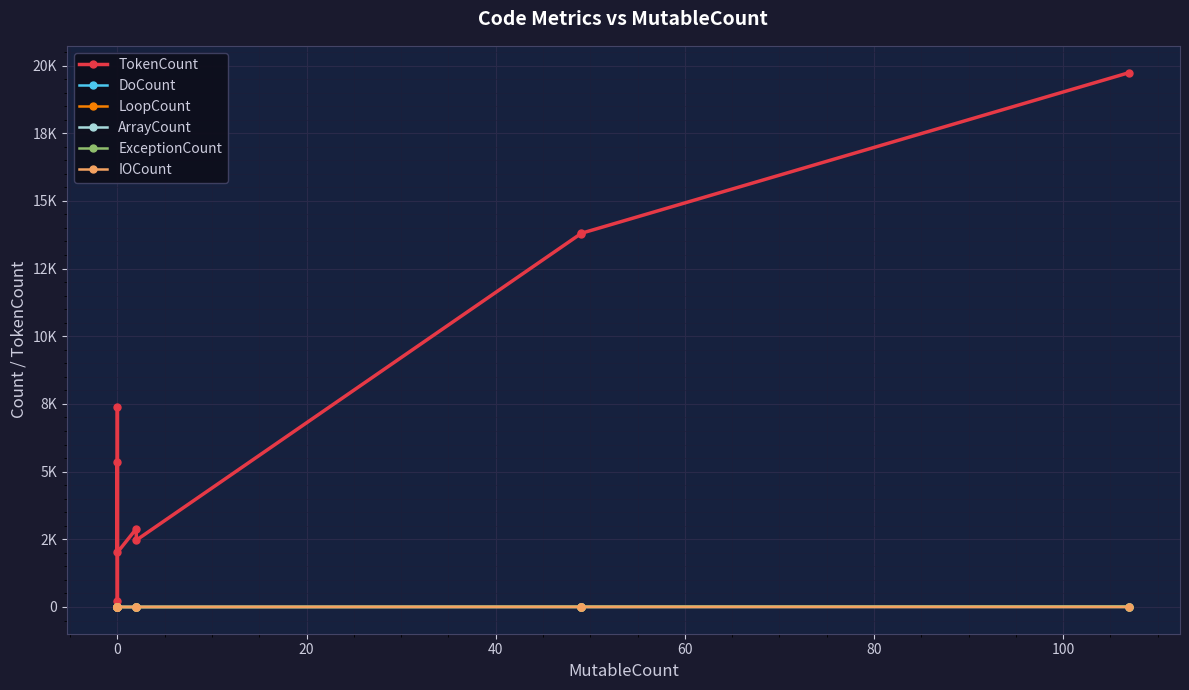

Reading right to left, list all the values displayed in this chart.

TokenCount: 19740	13798	13788	2468	2891	2015	7371	231	5339
DoCount: 4	11	11	2	0	0	1	0	2
LoopCount: 3	11	11	2	0	0	1	0	0
ArrayCount: 5	0	0	0	0	3	1	0	0
ExceptionCount: 14	3	3	0	0	3	1	0	1
IOCount: 3	0	0	1	0	1	0	0	0